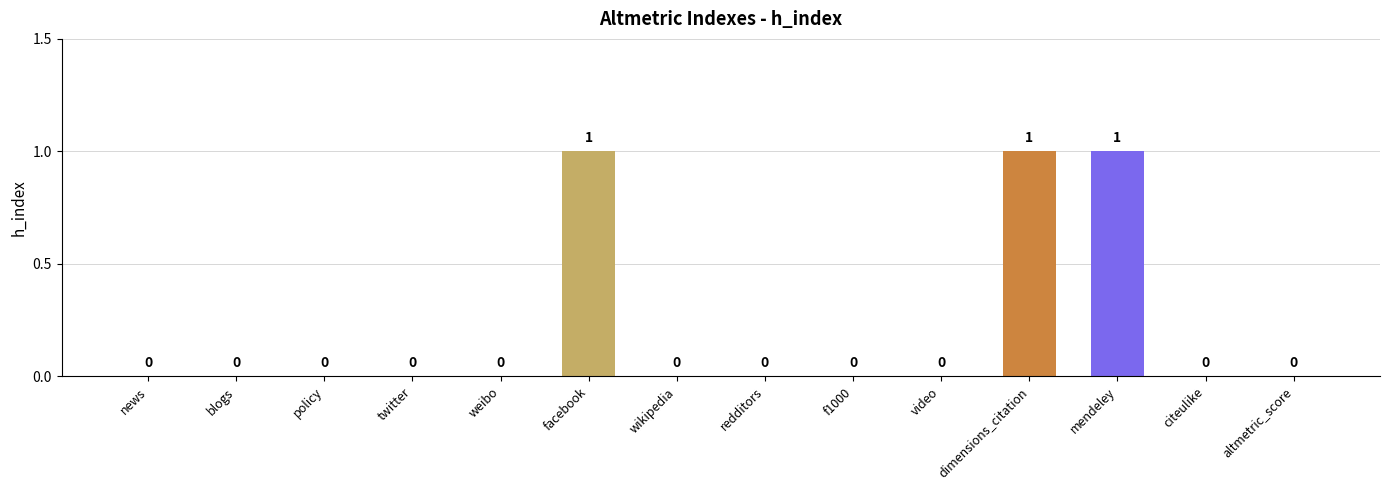

Reading left to right, transcribe all the data shown in this chart.

news=0	blogs=0	policy=0	twitter=0	weibo=0	facebook=1	wikipedia=0	redditors=0	f1000=0	video=0	dimensions_citation=1	mendeley=1	citeulike=0	altmetric_score=0